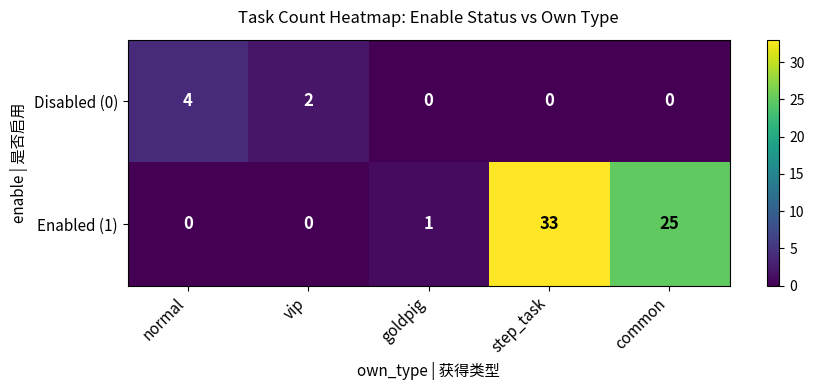

True or false: Disabled (0) has a value of 4 at normal.

True